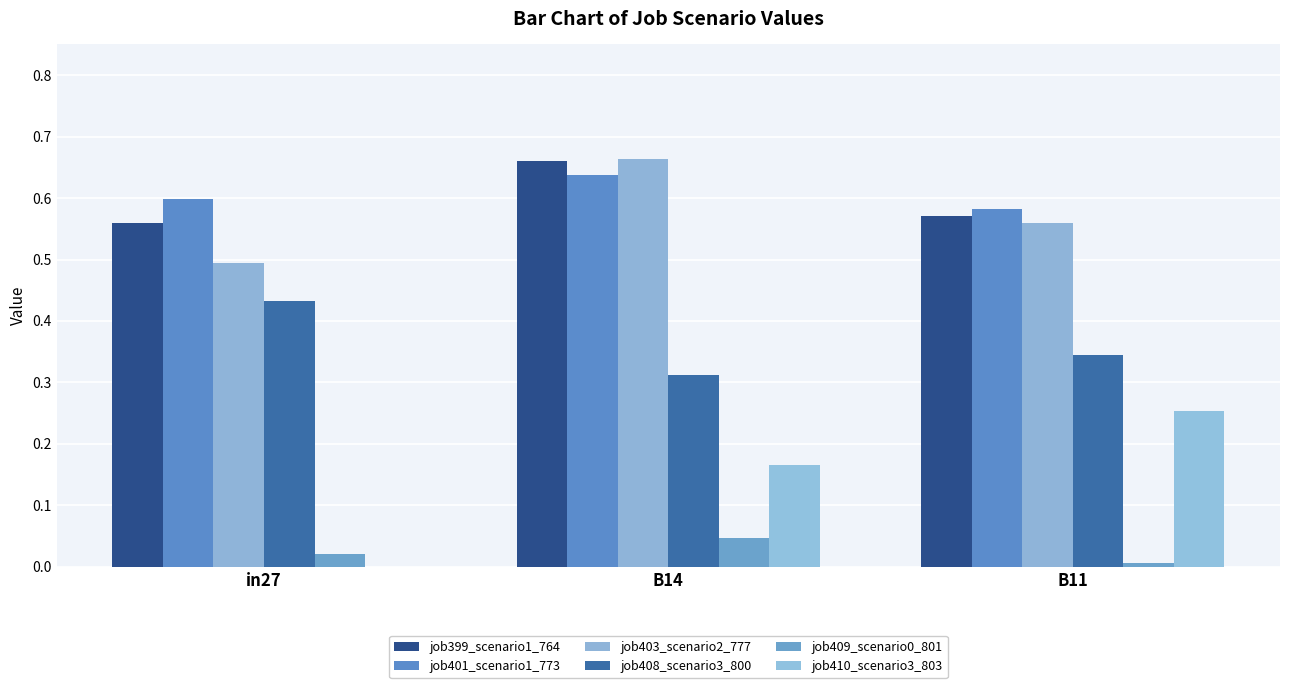

Are the bars horizontal?

No